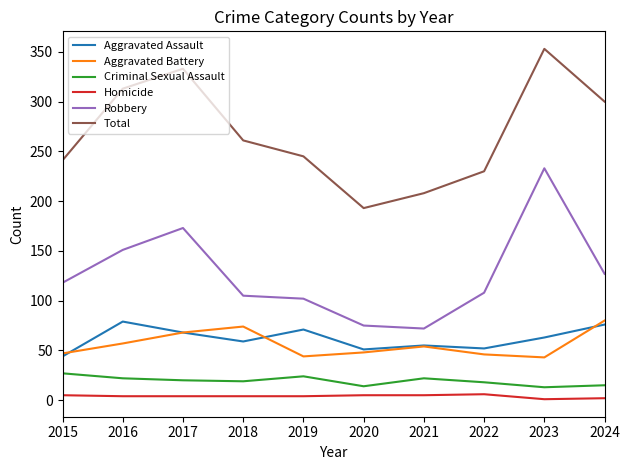

At which category is the sum across all series the highest?

2023